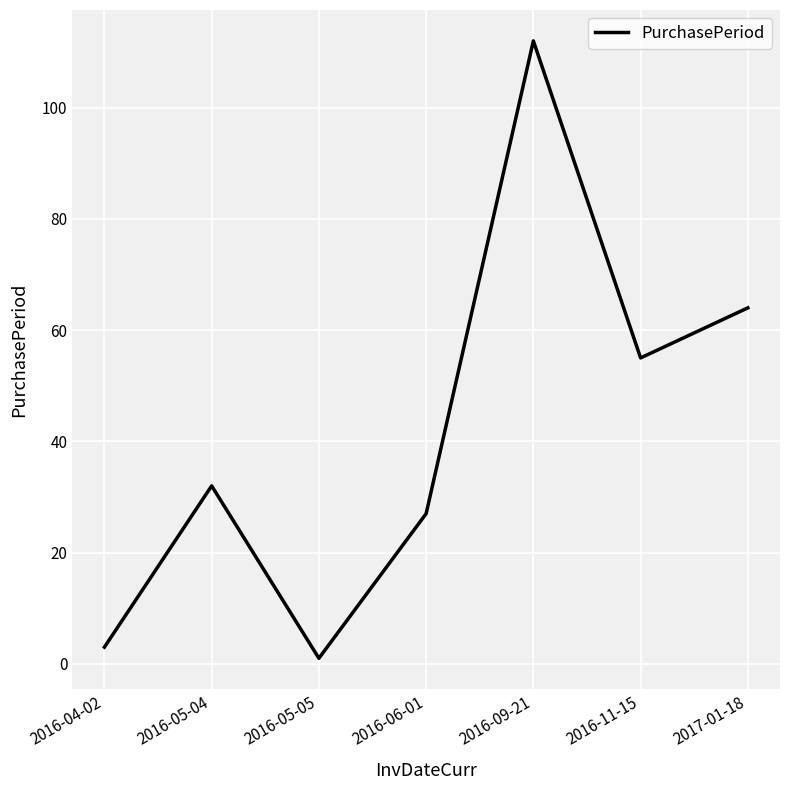

Which has a higher value, 2016-11-15 or 2016-05-04?

2016-11-15